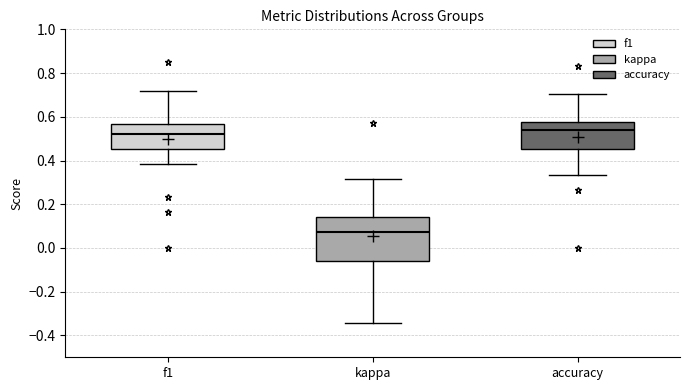

Where is the upper edge of the box for accuracy on the y-axis? The values are not printed on the chart, so give them approximately, as read against the axis.

0.58